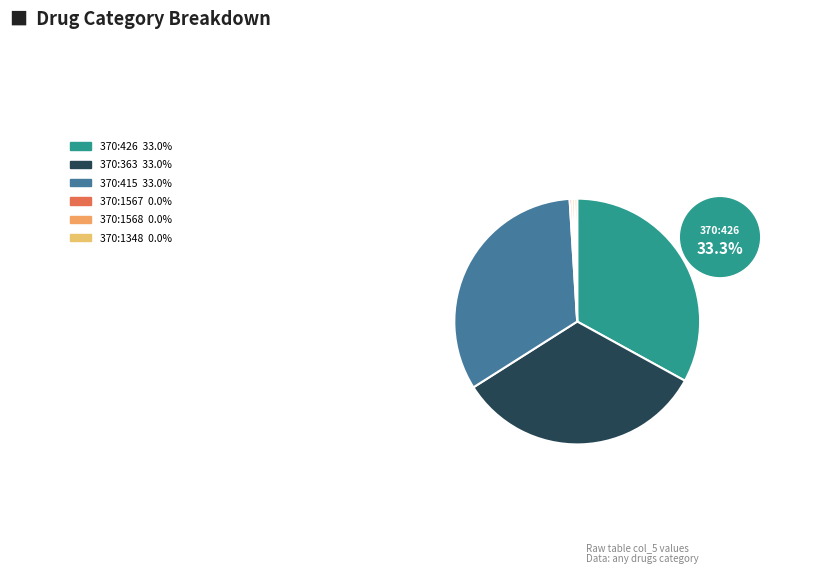

Is there a majority slice in this chart?

No